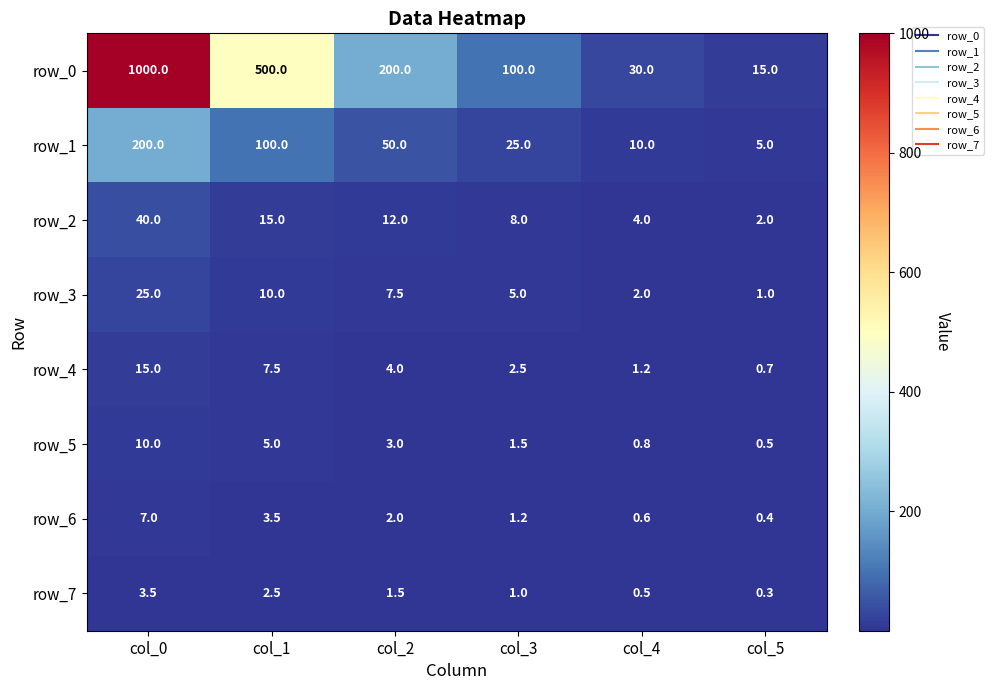

The row_1 series shows 200.0 at col_0. True or false?

True